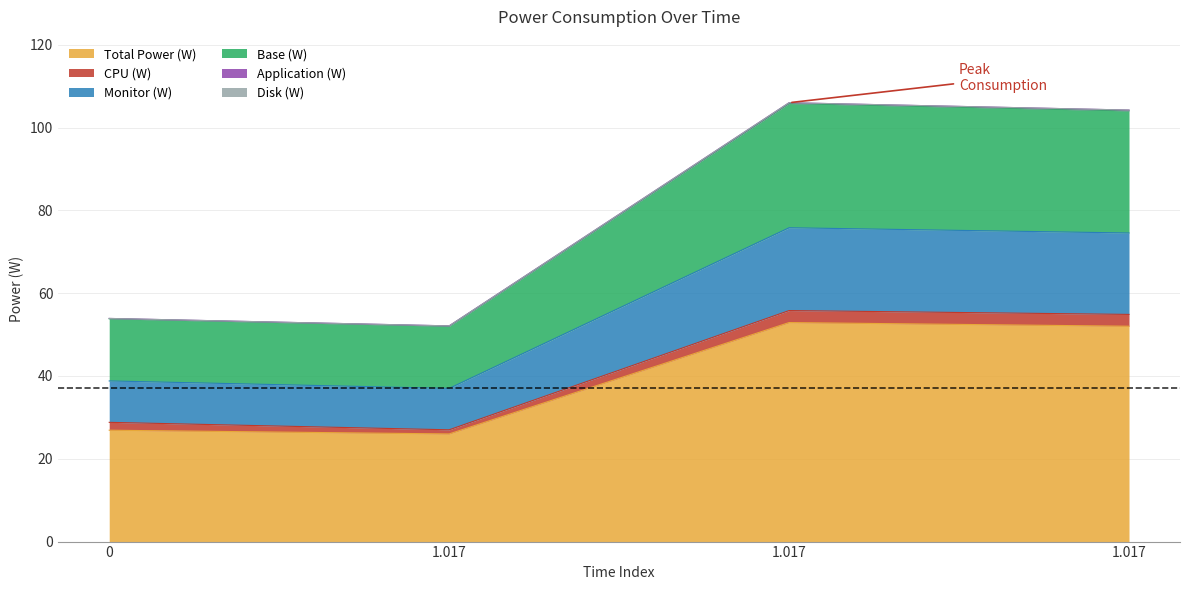

True or false: Base (W) and Monitor (W) intersect in this chart.

False